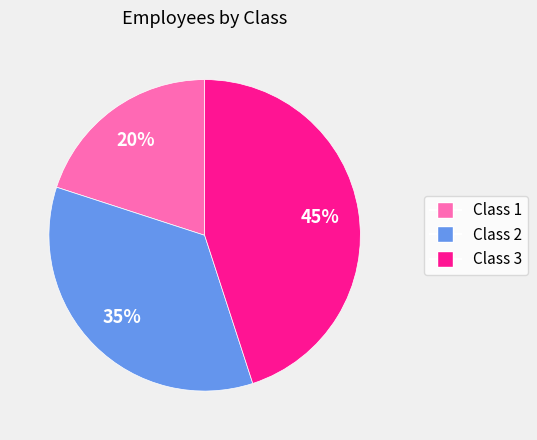

Combined, do Class 3 and Class 1 account for over 50%?

Yes